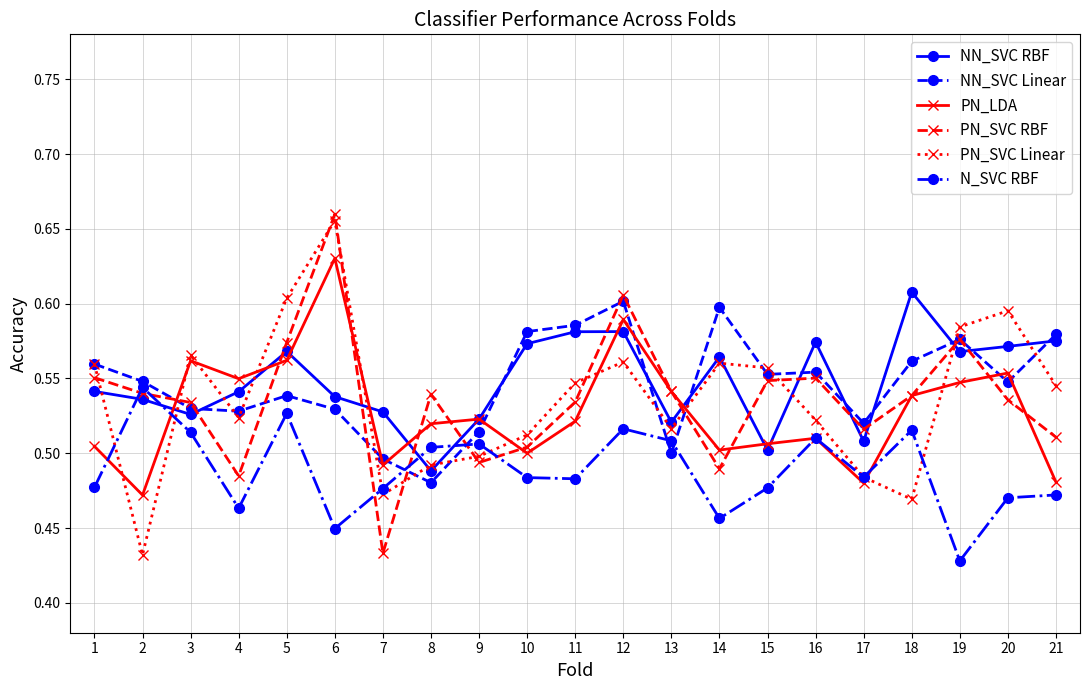

Which series ends up on top after the final intersection of NN_SVC RBF and PN_LDA?

NN_SVC RBF